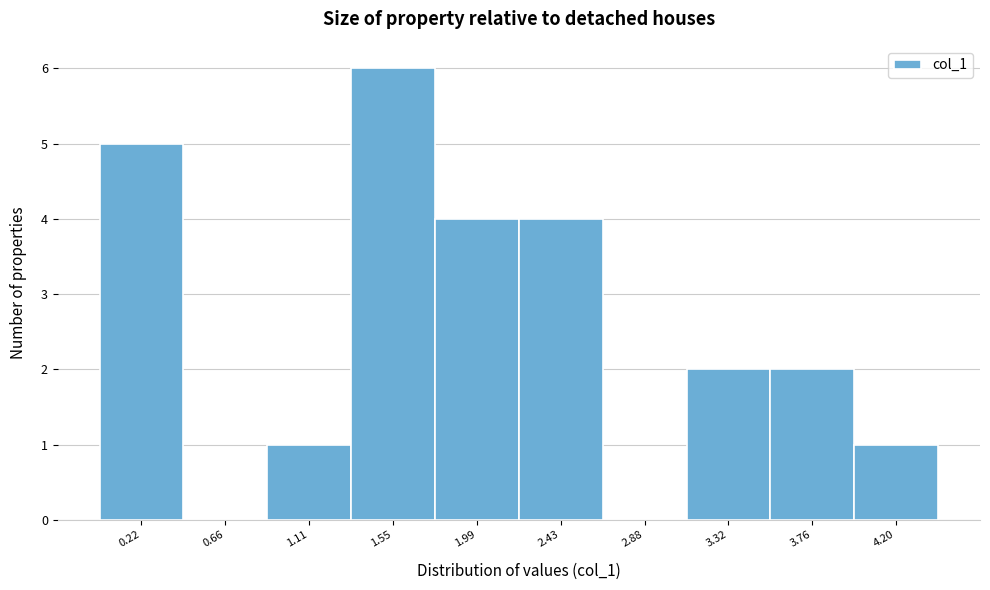

Reading left to right, list all the values displayed in this chart.

0.22=5	0.66=0	1.11=1	1.55=6	1.99=4	2.43=4	2.88=0	3.32=2	3.76=2	4.20=1